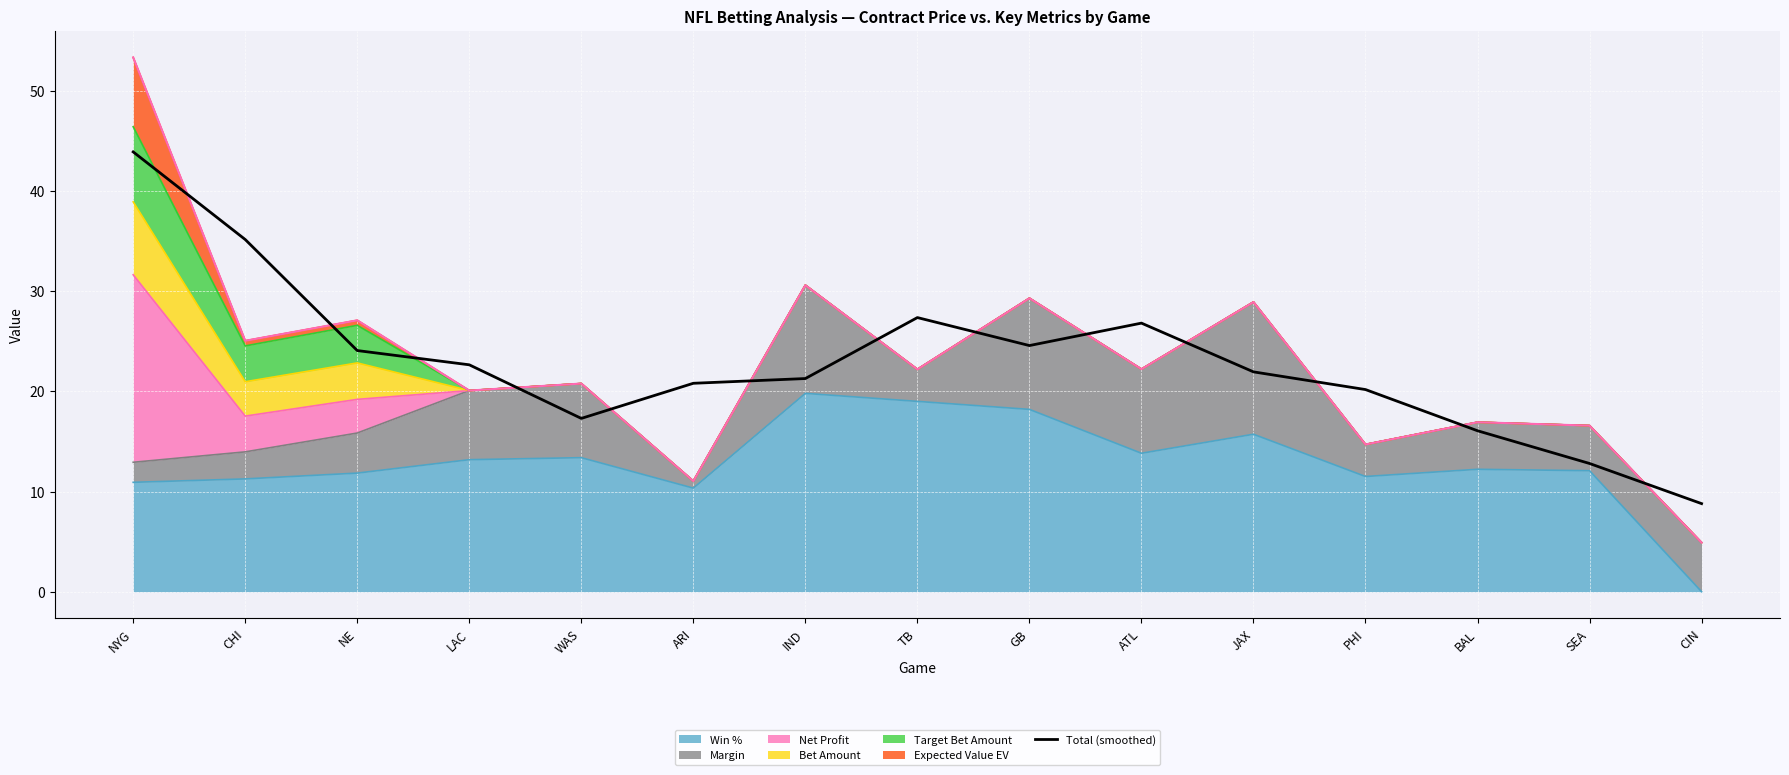

At which label is the value closest to 26?

ATL